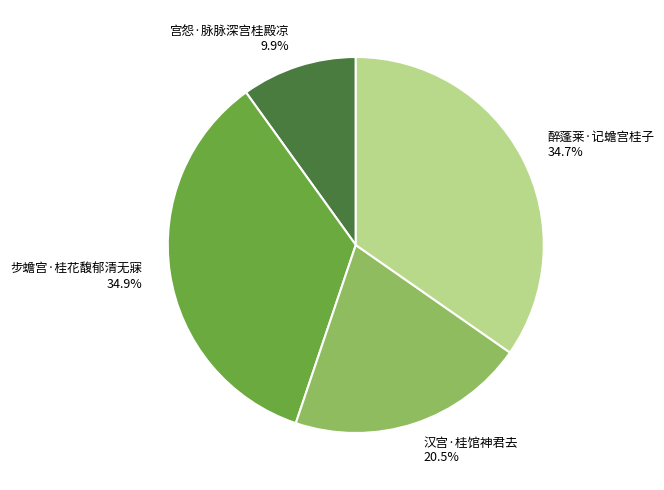

Count the number of slices in the pie.

4